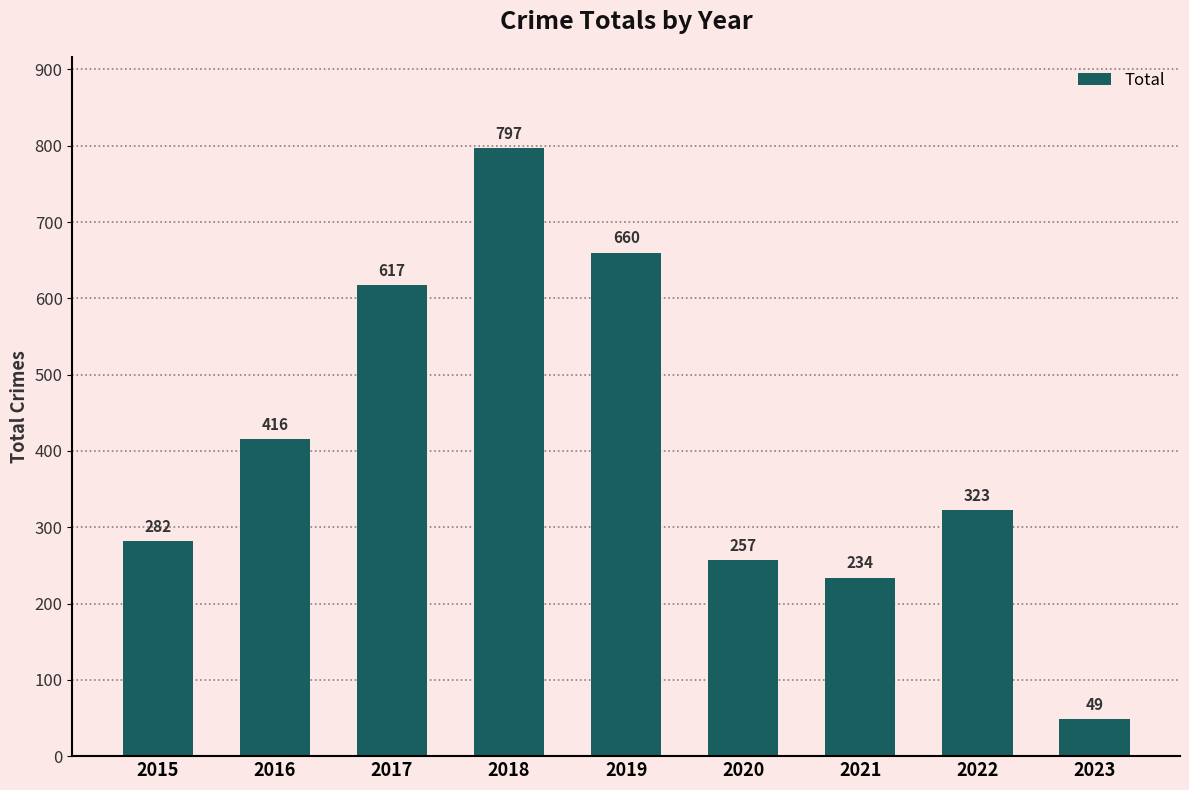

At which category does the chart reach its minimum across all series?

2023